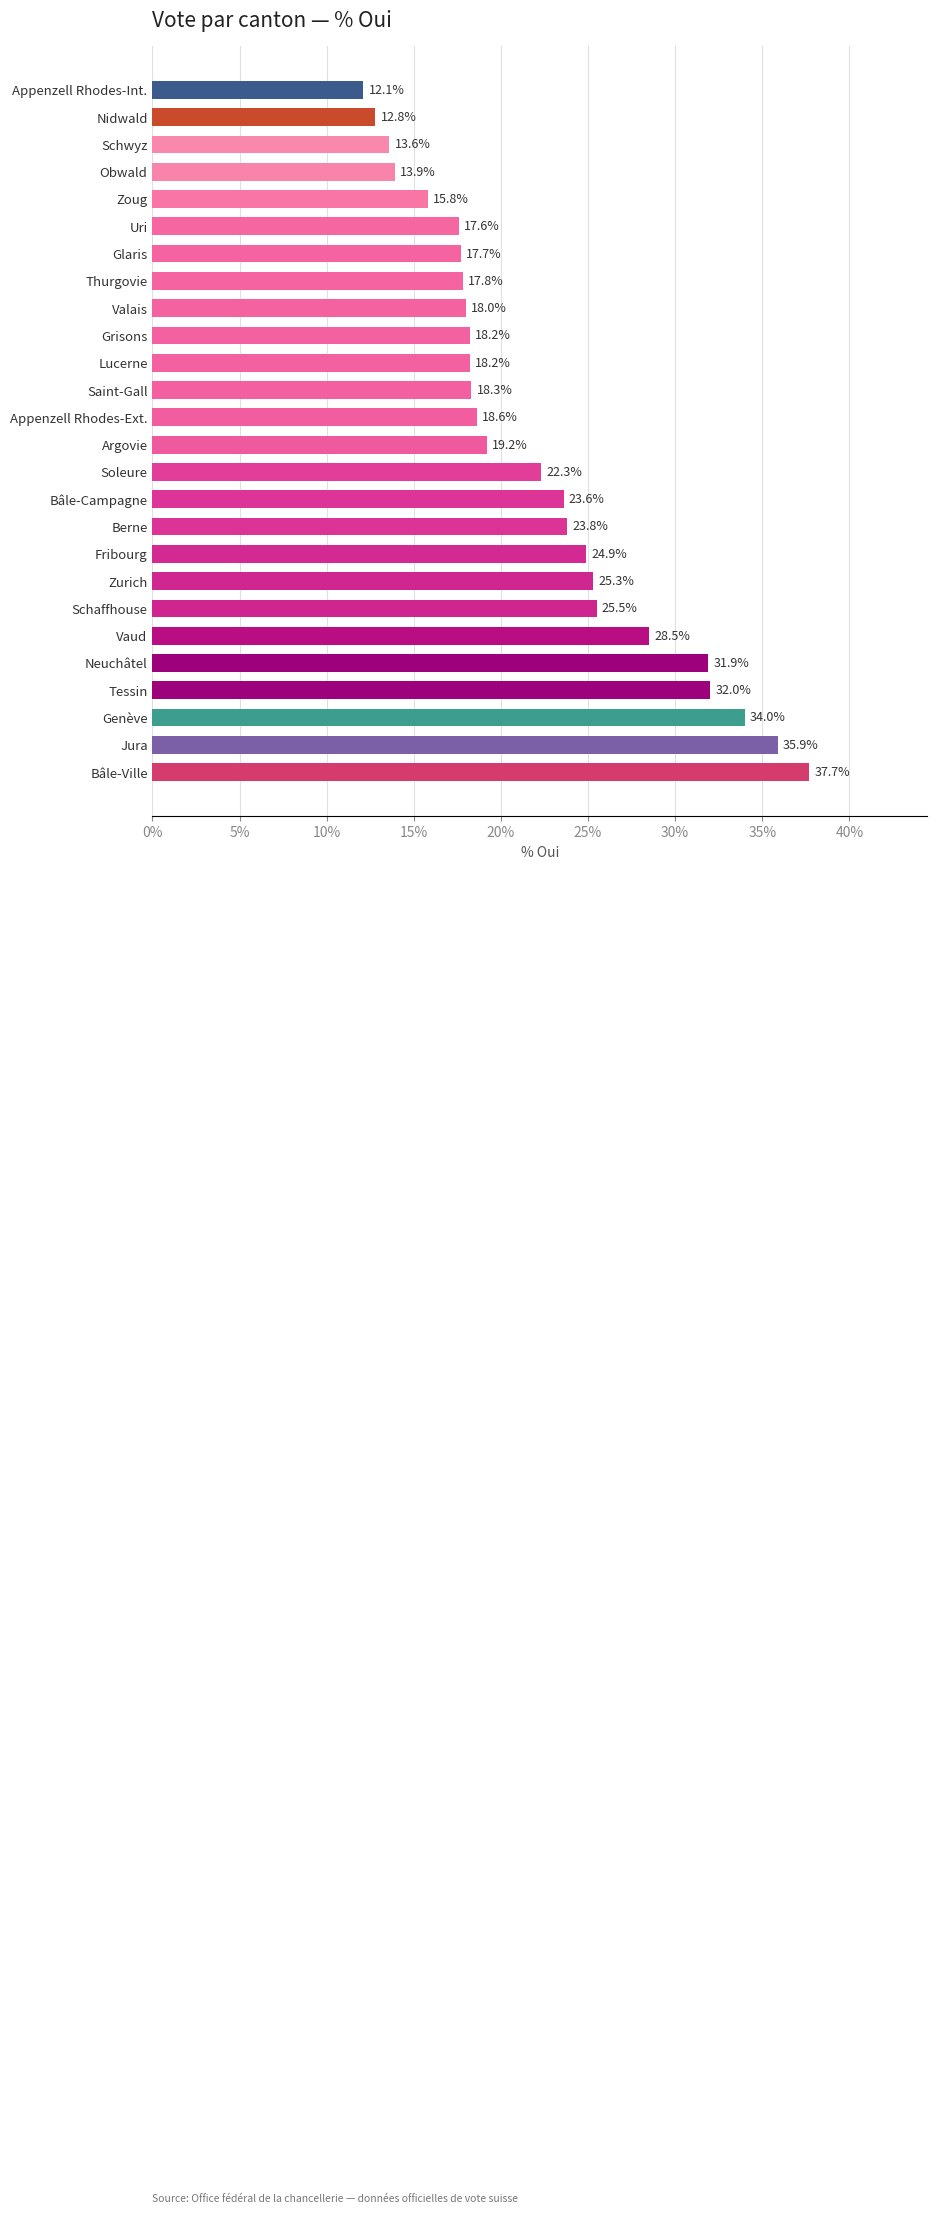

At which category does the chart reach its peak across all series?

Bâle-Ville